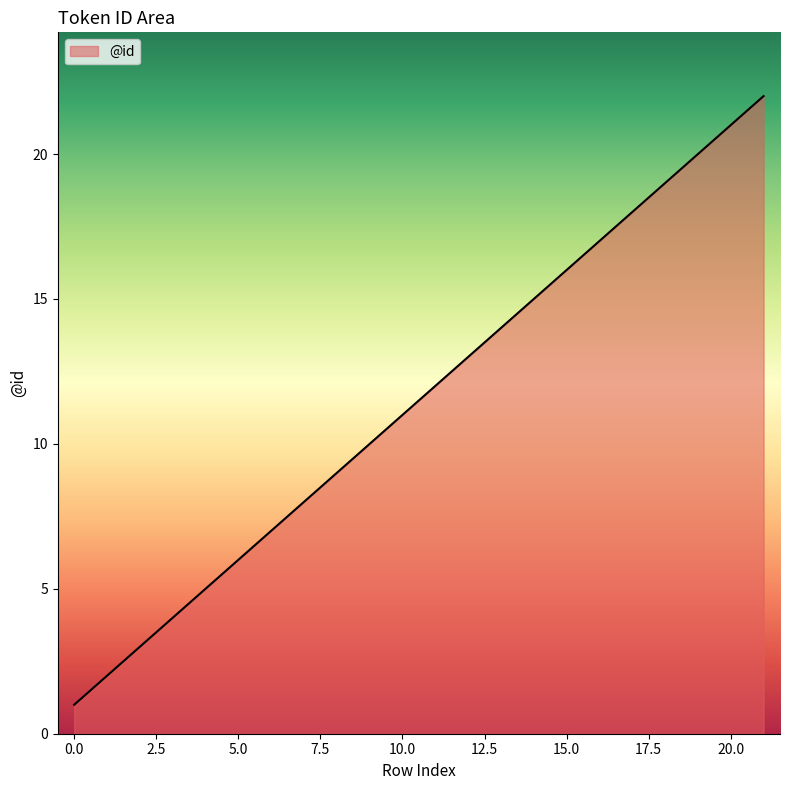

True or false: the data has more than 2 interior local peaks.

False